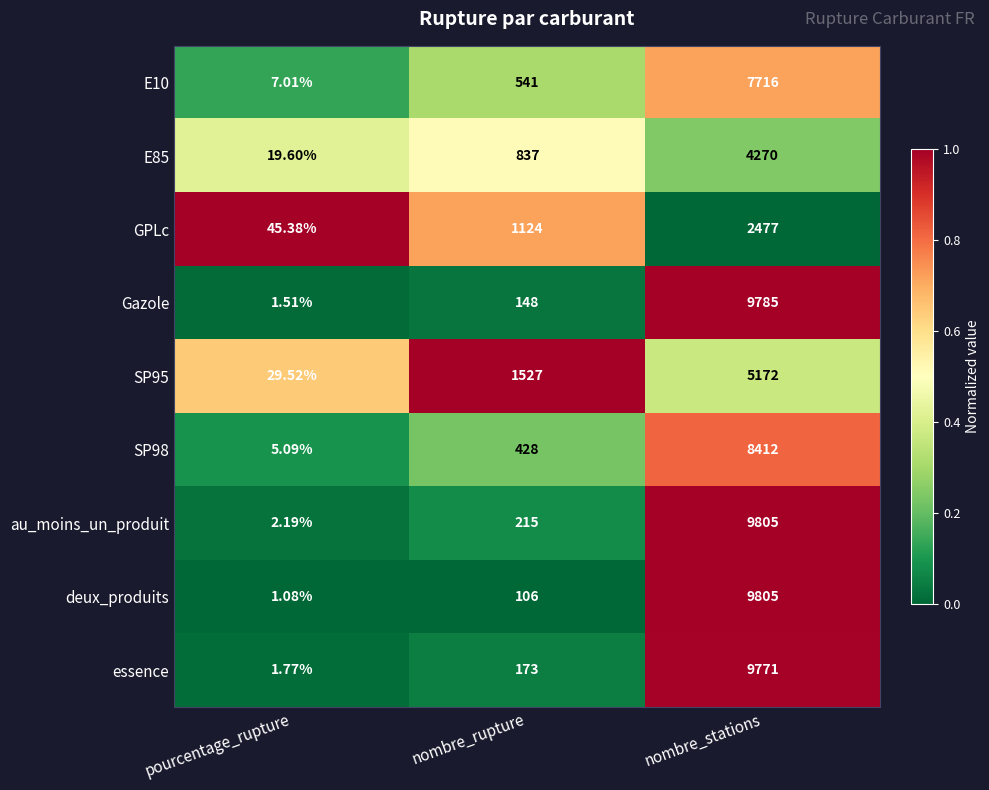

Between pourcentage_rupture and nombre_rupture, which series saw the biggest shift?

SP95